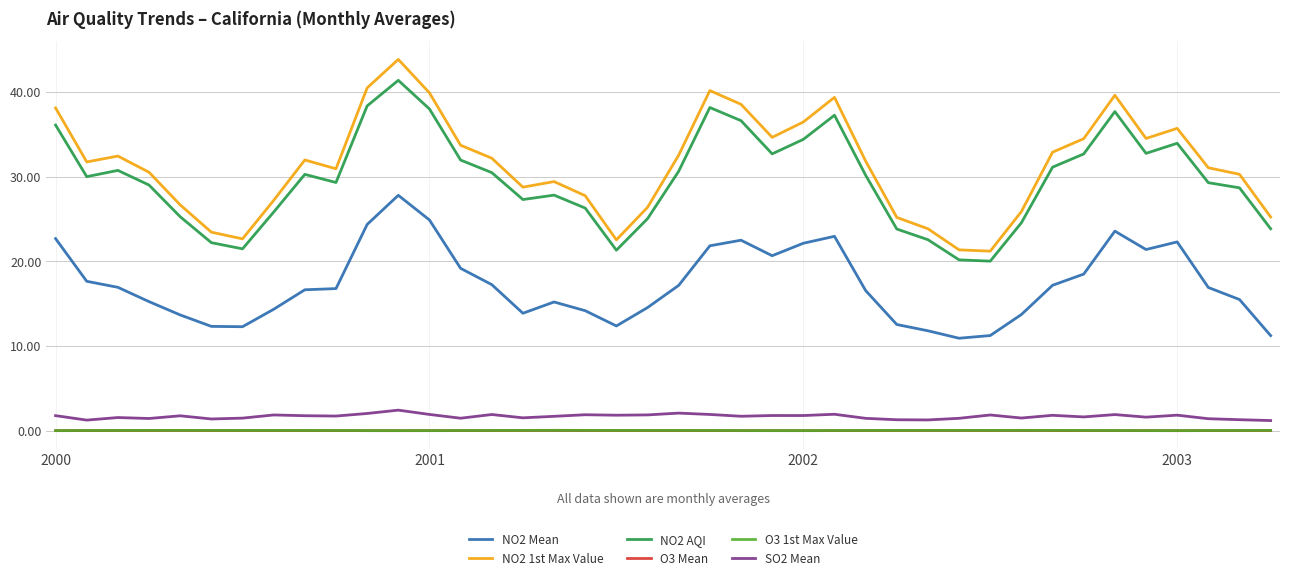

What is the minimum value for SO2 Mean?

1.2